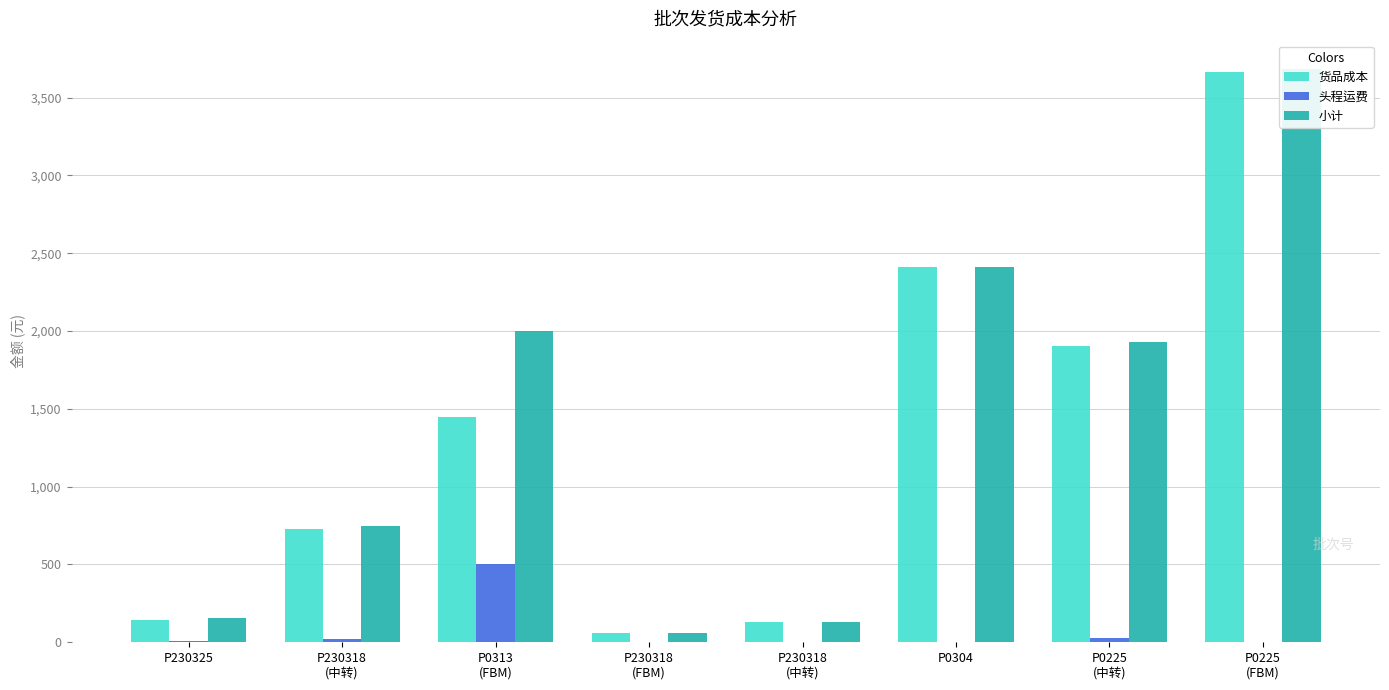

Between P230318
(中转) and P0313
(FBM), which series saw the biggest shift?

小计